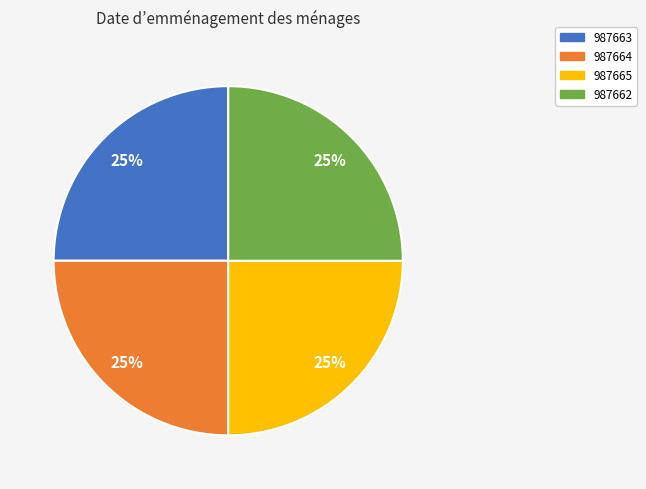

To the nearest percent, what is the combined percentage of 987664 and 987663?

50%